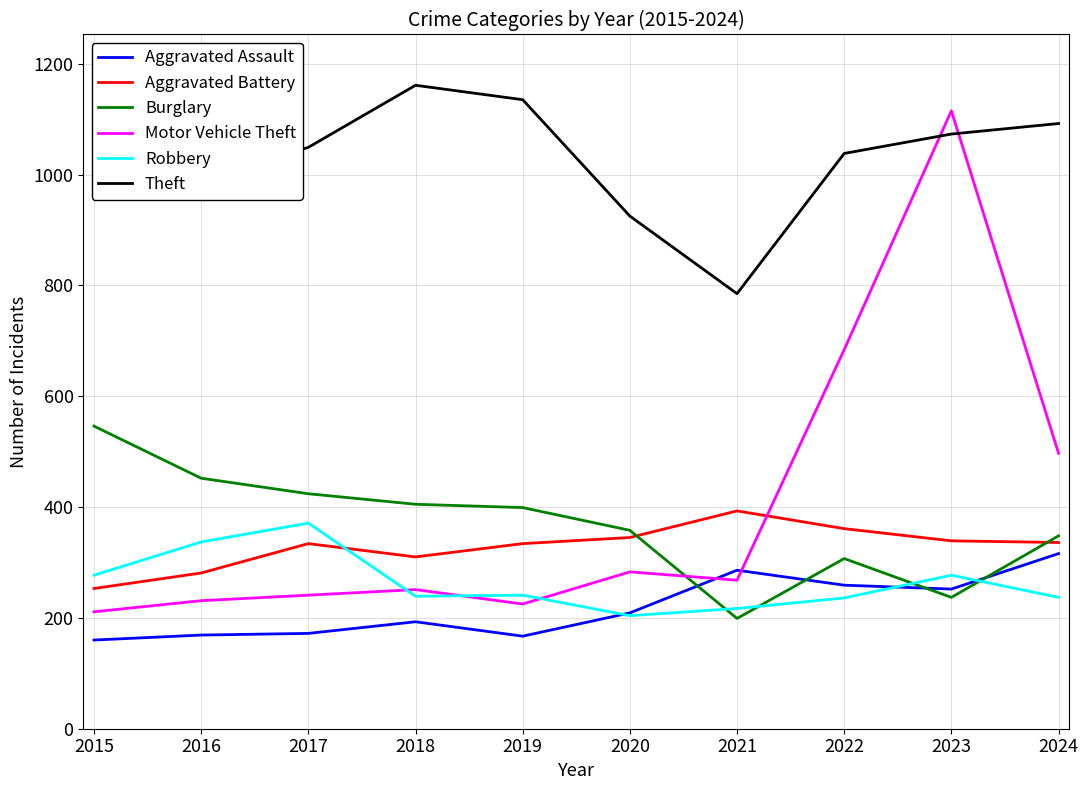

What is the sum of the Theft values at 2018 and 2022?

2199